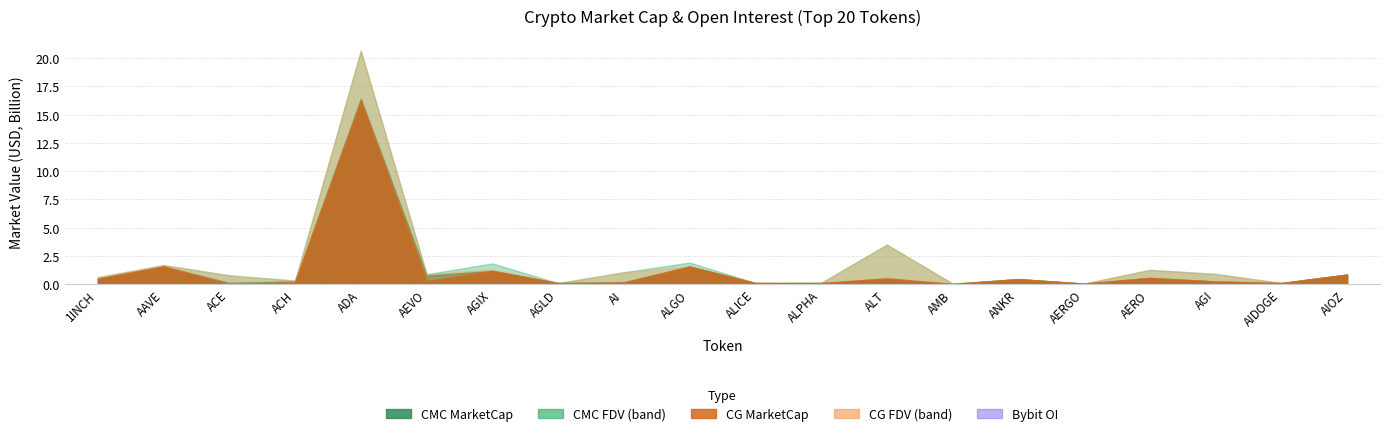

At which category is the sum across all series the highest?

ADA